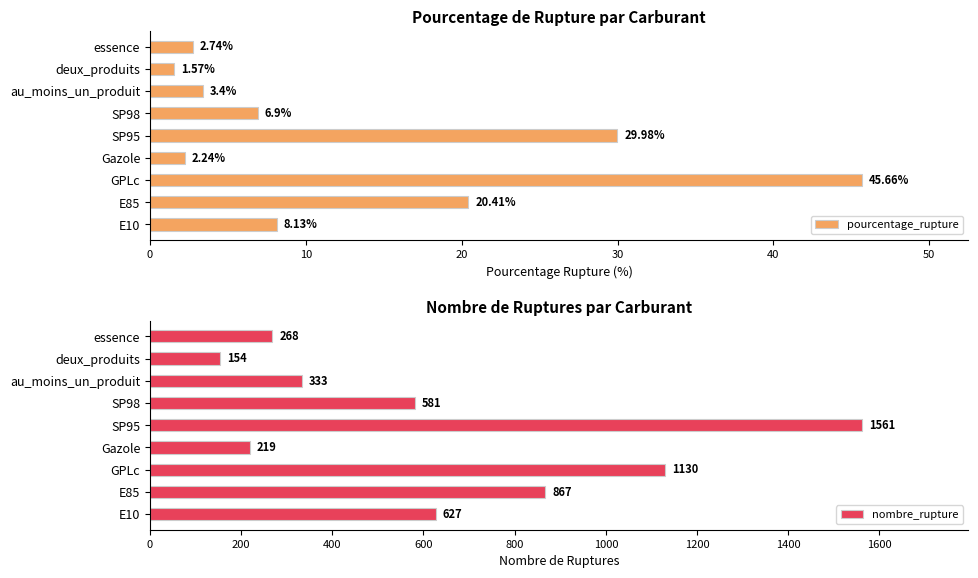

How many groups of bars are there?

9